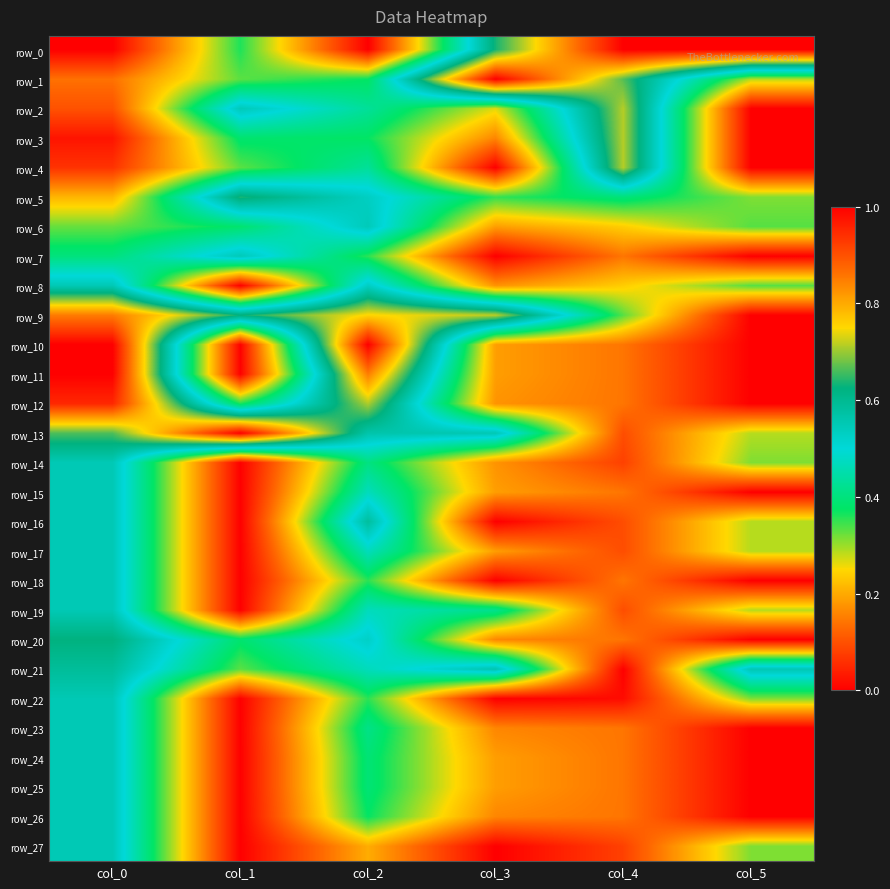

Reading left to right, transcribe all the data shown in this chart.

row_0: col_0=0.0	col_1=0.4	col_2=0.0	col_3=0.6	col_4=1.0	col_5=1.0
row_1: col_0=0.1	col_1=0.3	col_2=0.4	col_3=1.0	col_4=0.7	col_5=0.3
row_2: col_0=0.1	col_1=0.5	col_2=0.4	col_3=0.3	col_4=0.7	col_5=0.0
row_3: col_0=0.0	col_1=0.4	col_2=0.4	col_3=0.2	col_4=0.7	col_5=0.0
row_4: col_0=0.1	col_1=0.3	col_2=0.4	col_3=0.0	col_4=0.7	col_5=0.0
row_5: col_0=0.2	col_1=0.6	col_2=0.5	col_3=0.4	col_4=0.4	col_5=0.3
row_6: col_0=0.3	col_1=0.4	col_2=0.5	col_3=0.2	col_4=0.2	col_5=0.3
row_7: col_0=0.4	col_1=0.5	col_2=0.4	col_3=0.0	col_4=0.1	col_5=0.0
row_8: col_0=0.6	col_1=0.0	col_2=0.5	col_3=0.2	col_4=0.2	col_5=0.3
row_9: col_0=0.9	col_1=0.6	col_2=0.8	col_3=0.7	col_4=0.3	col_5=0.0
row_10: col_0=1.0	col_1=0.0	col_2=1.0	col_3=0.2	col_4=0.1	col_5=0.0
row_11: col_0=1.0	col_1=0.0	col_2=0.8	col_3=0.2	col_4=0.1	col_5=0.0
row_12: col_0=1.0	col_1=0.4	col_2=0.7	col_3=0.2	col_4=0.1	col_5=0.0
row_13: col_0=0.7	col_1=1.0	col_2=0.6	col_3=0.6	col_4=0.1	col_5=0.3
row_14: col_0=0.6	col_1=0.0	col_2=0.4	col_3=0.2	col_4=0.1	col_5=0.3
row_15: col_0=0.6	col_1=0.0	col_2=0.5	col_3=0.2	col_4=0.1	col_5=0.0
row_16: col_0=0.6	col_1=0.0	col_2=0.6	col_3=0.0	col_4=0.1	col_5=0.3
row_17: col_0=0.6	col_1=0.0	col_2=0.5	col_3=0.2	col_4=0.1	col_5=0.3
row_18: col_0=0.6	col_1=0.0	col_2=0.4	col_3=0.0	col_4=0.1	col_5=0.0
row_19: col_0=0.6	col_1=0.0	col_2=0.5	col_3=0.4	col_4=0.1	col_5=0.3
row_20: col_0=0.6	col_1=0.4	col_2=0.5	col_3=0.2	col_4=0.1	col_5=0.0
row_21: col_0=0.6	col_1=0.3	col_2=0.5	col_3=0.6	col_4=0.0	col_5=0.6
row_22: col_0=0.6	col_1=0.0	col_2=0.4	col_3=0.0	col_4=0.0	col_5=0.3
row_23: col_0=0.6	col_1=0.0	col_2=0.4	col_3=0.2	col_4=0.1	col_5=0.0
row_24: col_0=0.6	col_1=0.0	col_2=0.4	col_3=0.2	col_4=0.1	col_5=0.0
row_25: col_0=0.6	col_1=0.0	col_2=0.4	col_3=0.2	col_4=0.1	col_5=0.0
row_26: col_0=0.6	col_1=0.0	col_2=0.4	col_3=0.2	col_4=0.1	col_5=0.0
row_27: col_0=0.6	col_1=0.0	col_2=0.2	col_3=0.0	col_4=0.1	col_5=0.3